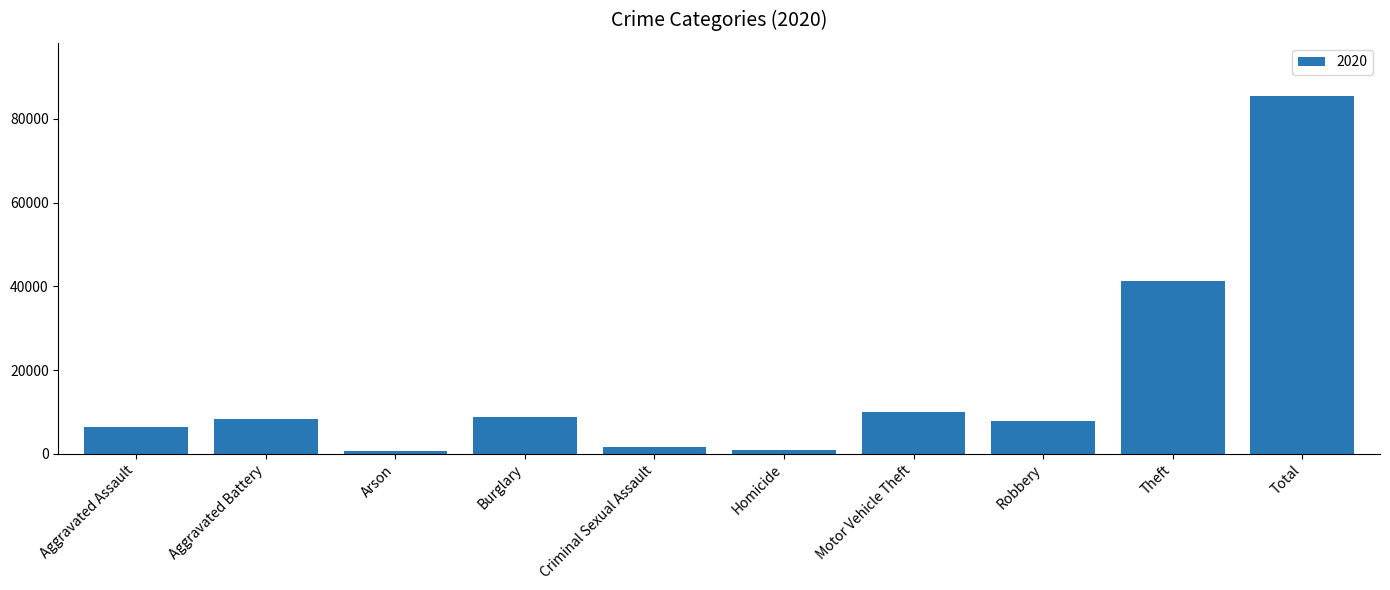

What is the difference between the maximum and minimum values?

84801